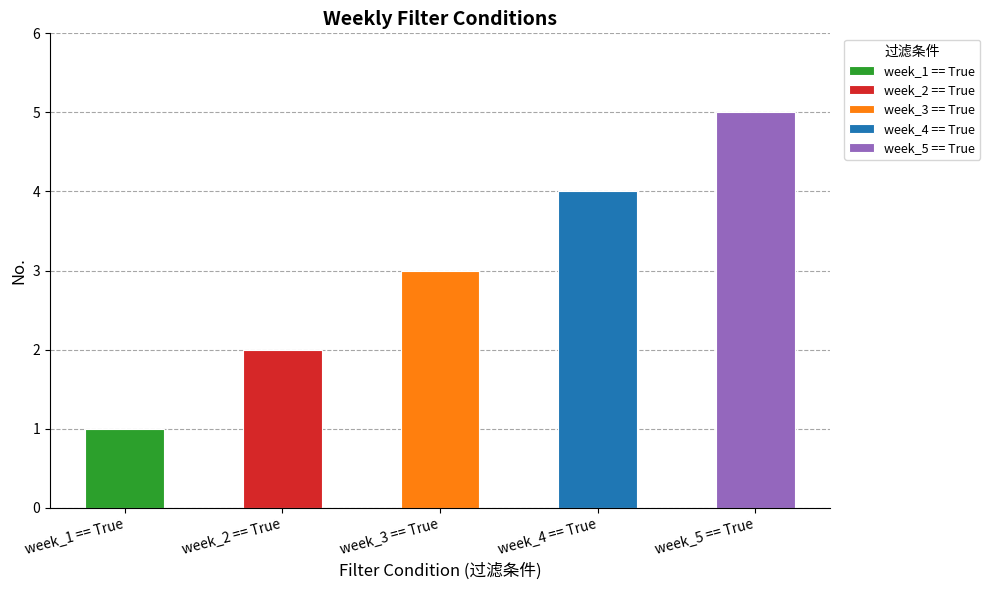

The value at week_3 == True is 3. True or false?

True